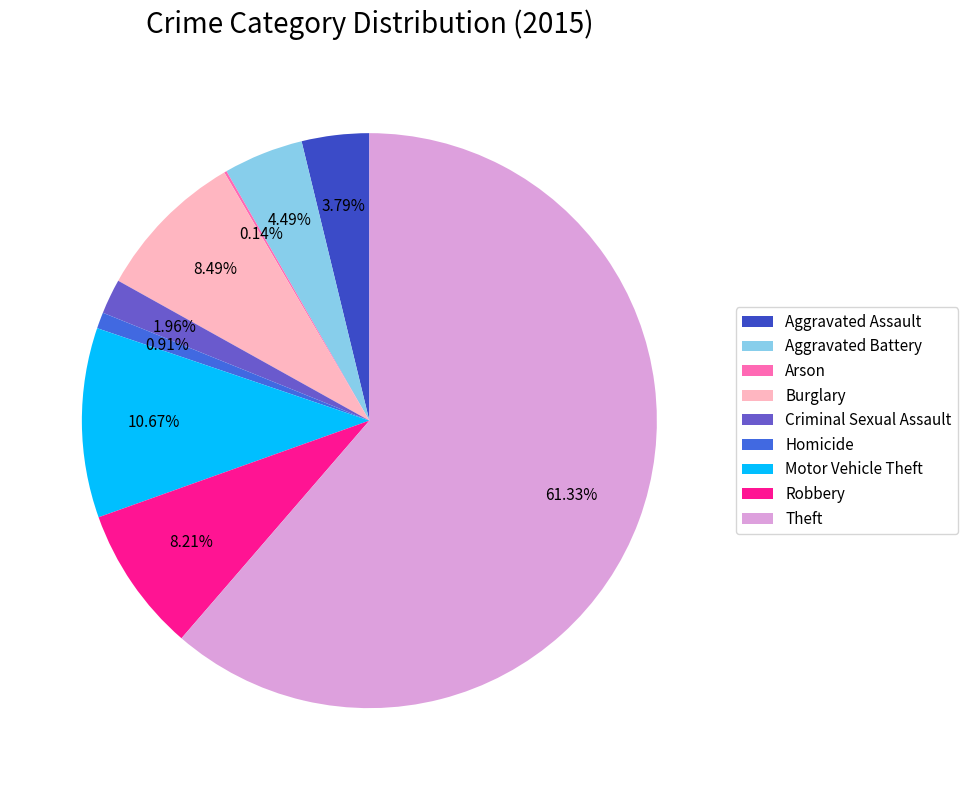

To the nearest percent, what is the difference between the Motor Vehicle Theft and Aggravated Battery slice percentages?

6%